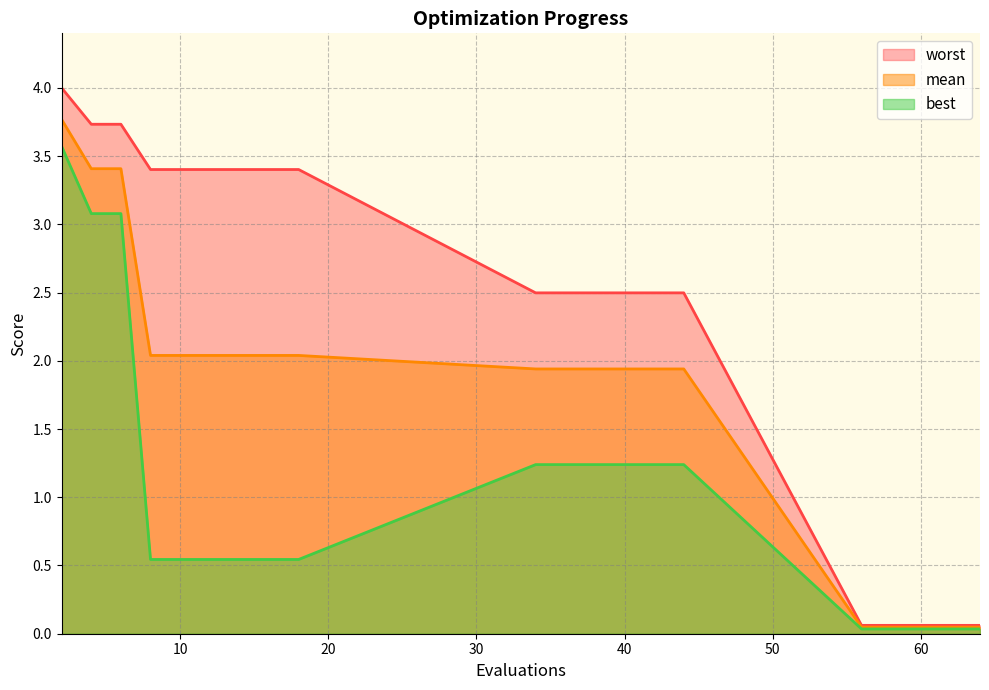

Rank the series at 8 from lowest to highest value.

best, mean, worst